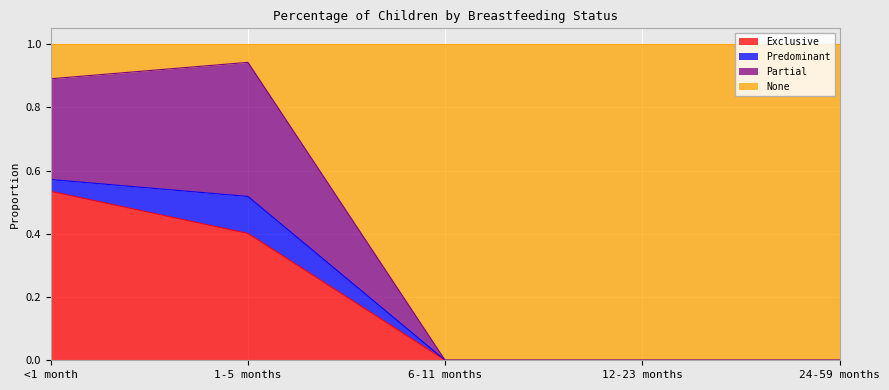

Which category has the highest value in the Exclusive series?

<1 month